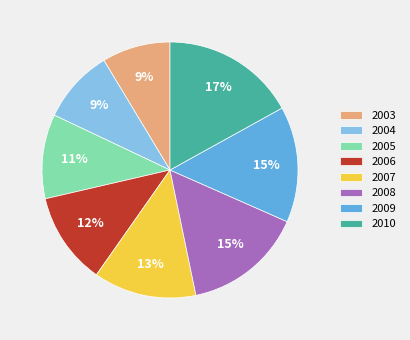

Approximately how many times larger is the value at 2008 compared to 2007?

1.2